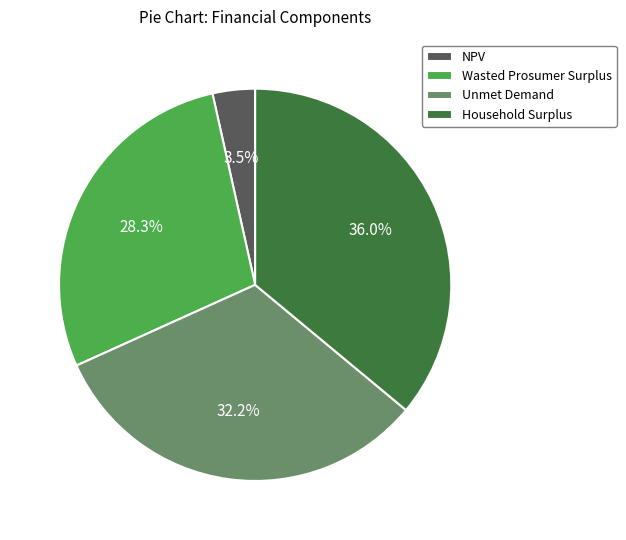

True or false: Unmet Demand accounts for 44% of the total.

False